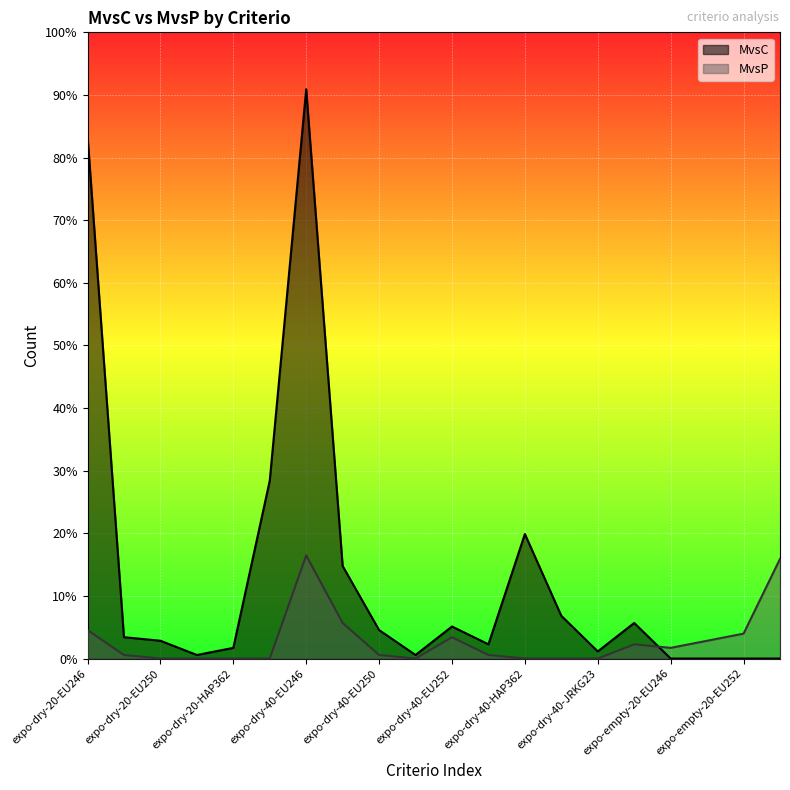

What position from the left is expo-dry-40-EU248?

8